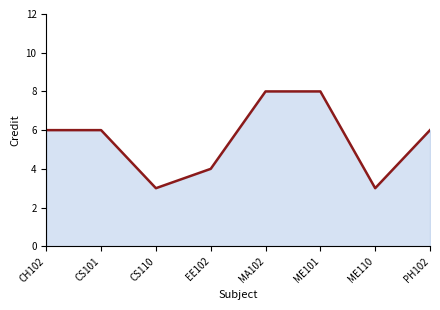

What is the greatest value displayed?

8